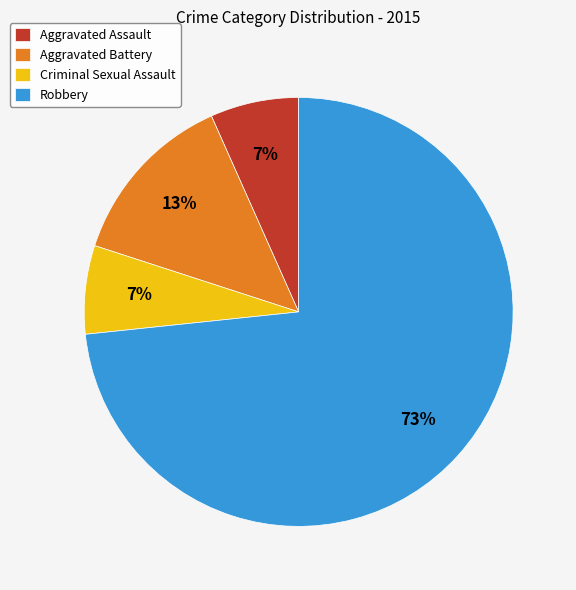

True or false: Robbery accounts for 73% of the total.

True